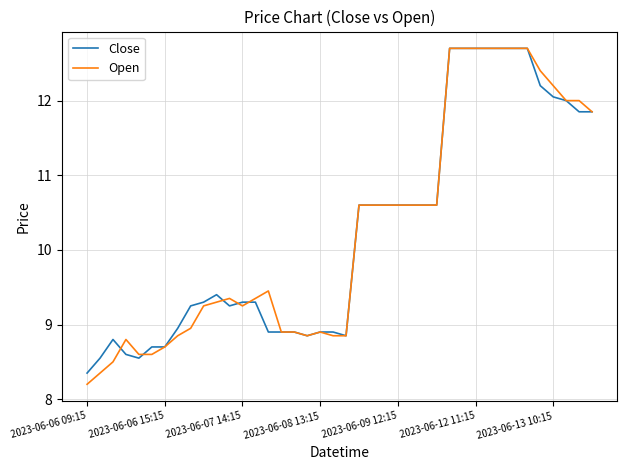

What is the minimum value for Open?

8.2